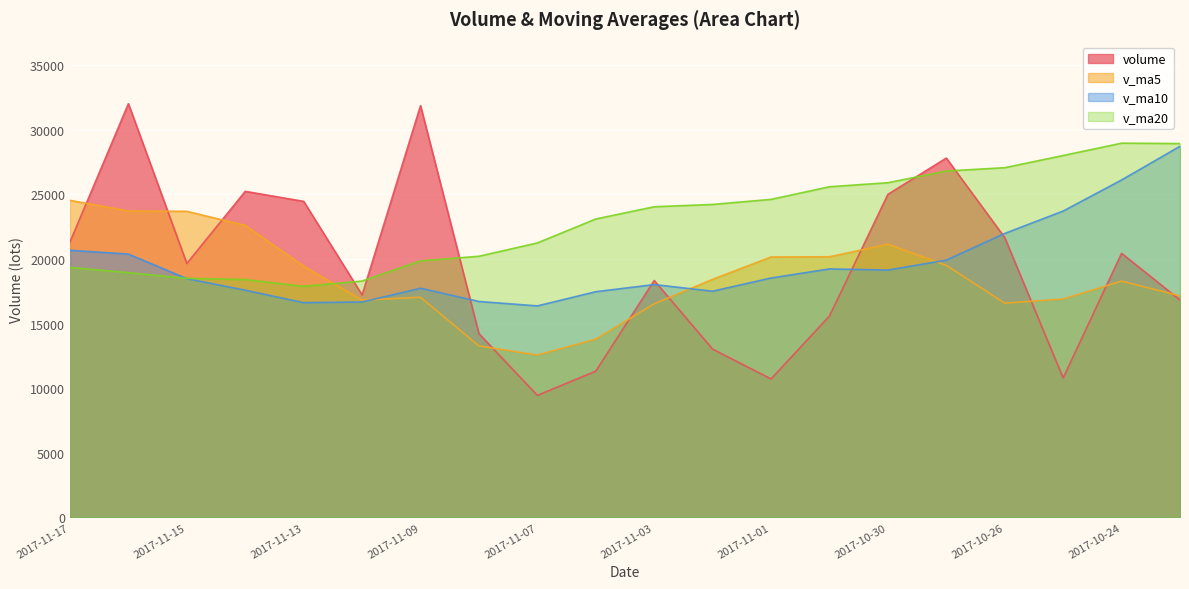

What are all the series names shown in the legend?

volume, v_ma5, v_ma10, v_ma20